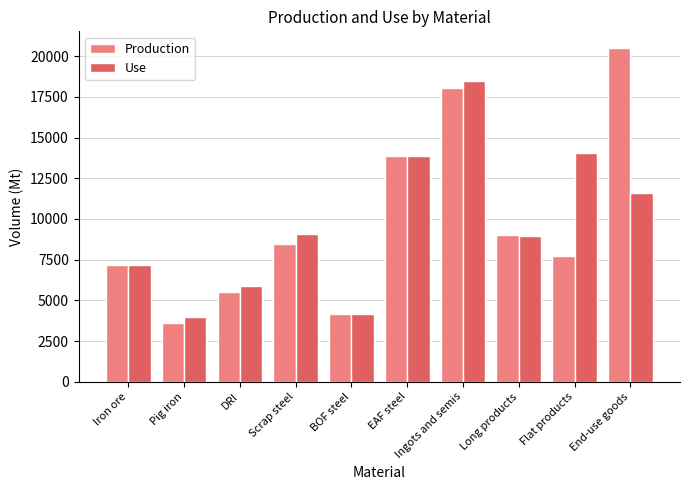

Reading left to right, list all the values displayed in this chart.

Production: 7141.0	3633.5	5496.1	8446.4	4157.2	13862.1	18019.3	9023.8	7696.0	20500.9
Use: 7141.0	3959.6	5893.5	9063.8	4157.2	13862.1	18449.5	8930.7	14076.8	11572.1